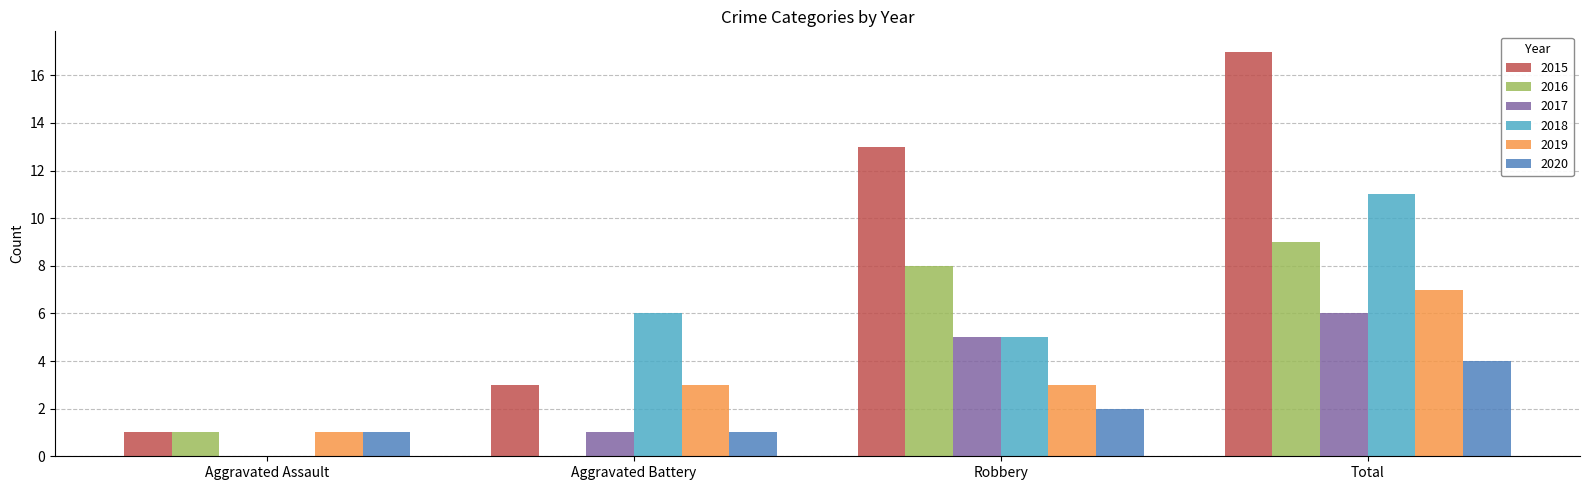

Which series changed the most between Robbery and Total?

2018